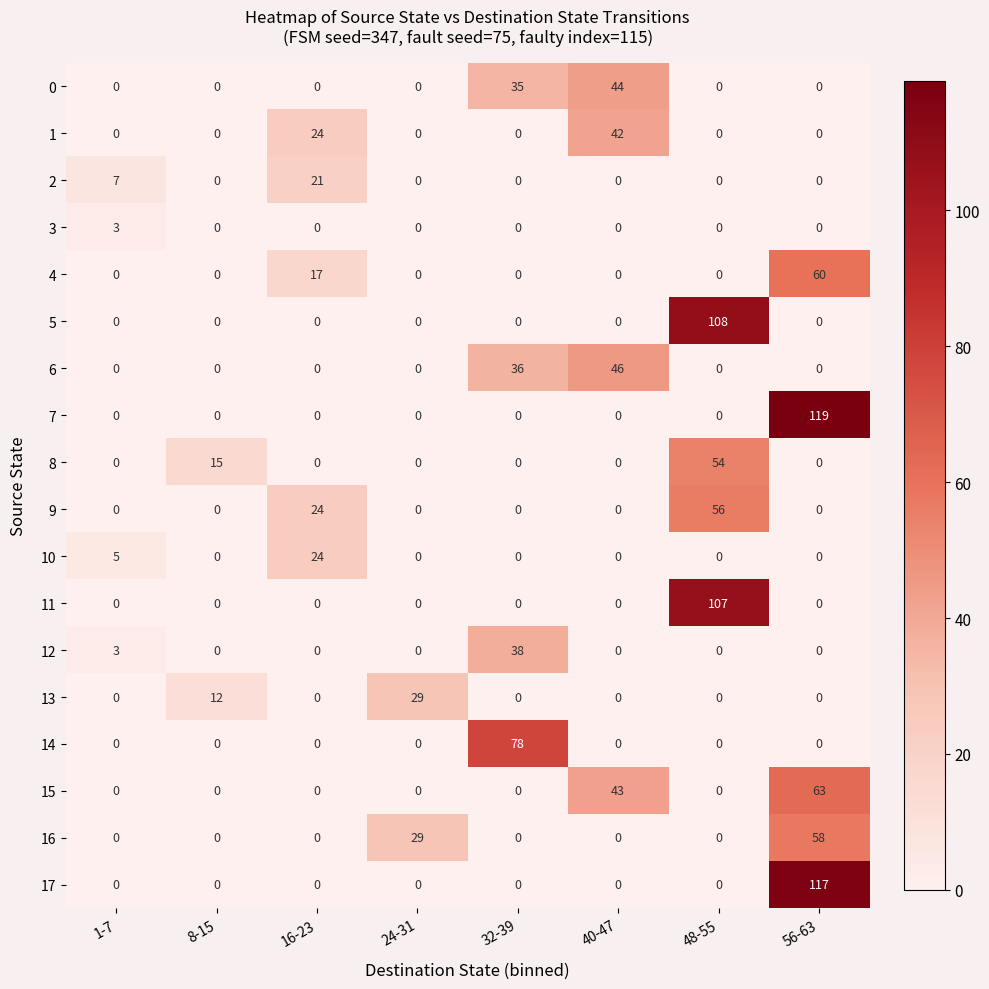

What is the average value of the 10 series?

4